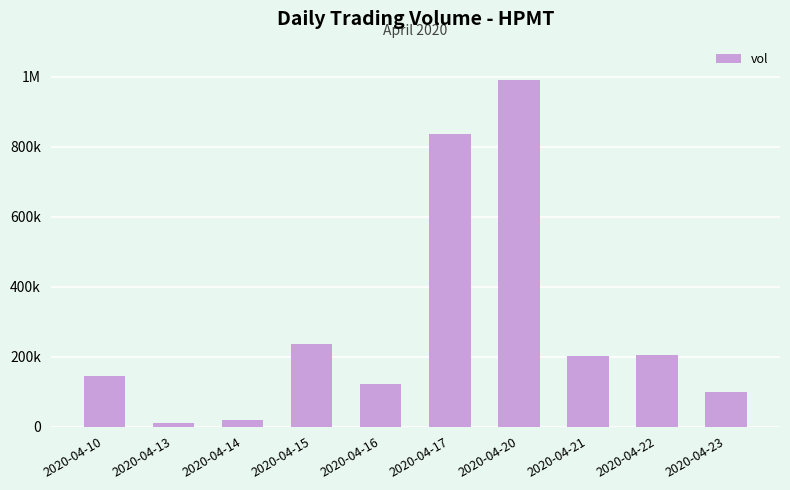

Reading right to left, what are all the values shown in this chart?

2020-04-23=99000	2020-04-22=205400	2020-04-21=202000	2020-04-20=990700	2020-04-17=834900	2020-04-16=122400	2020-04-15=237000	2020-04-14=20000	2020-04-13=10000	2020-04-10=144000